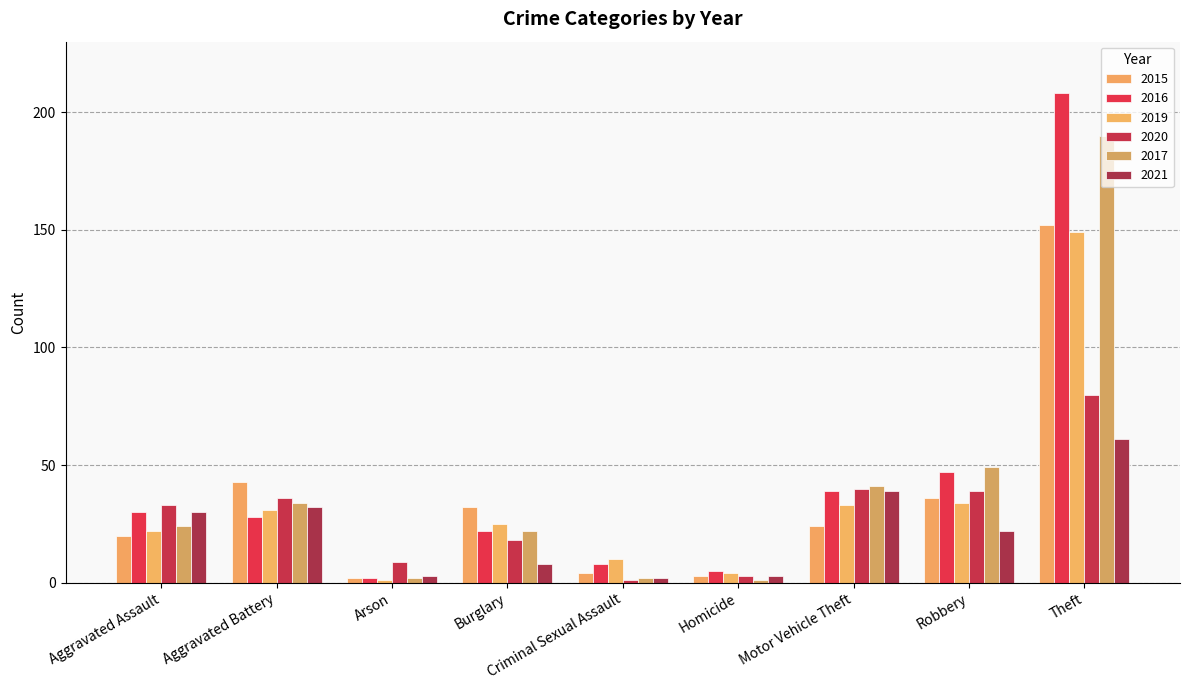

What is the highest value of the 2016 series?

208